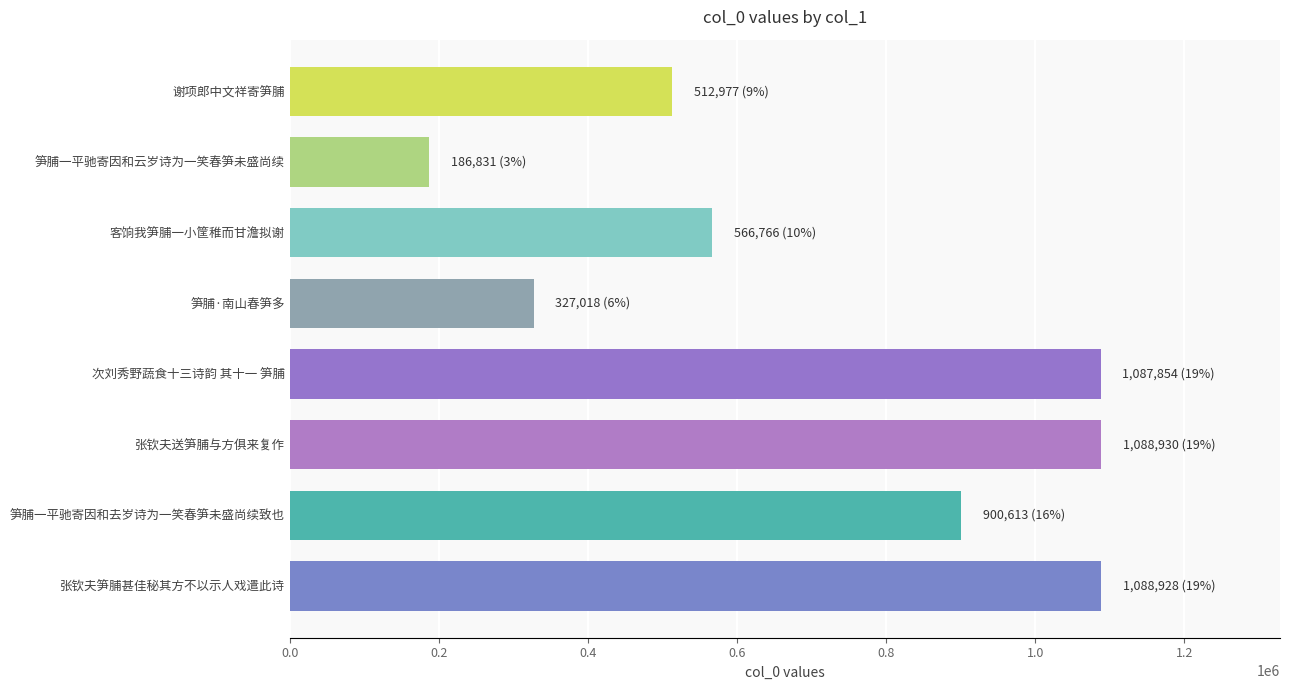

What is the sum of all values?

5759917